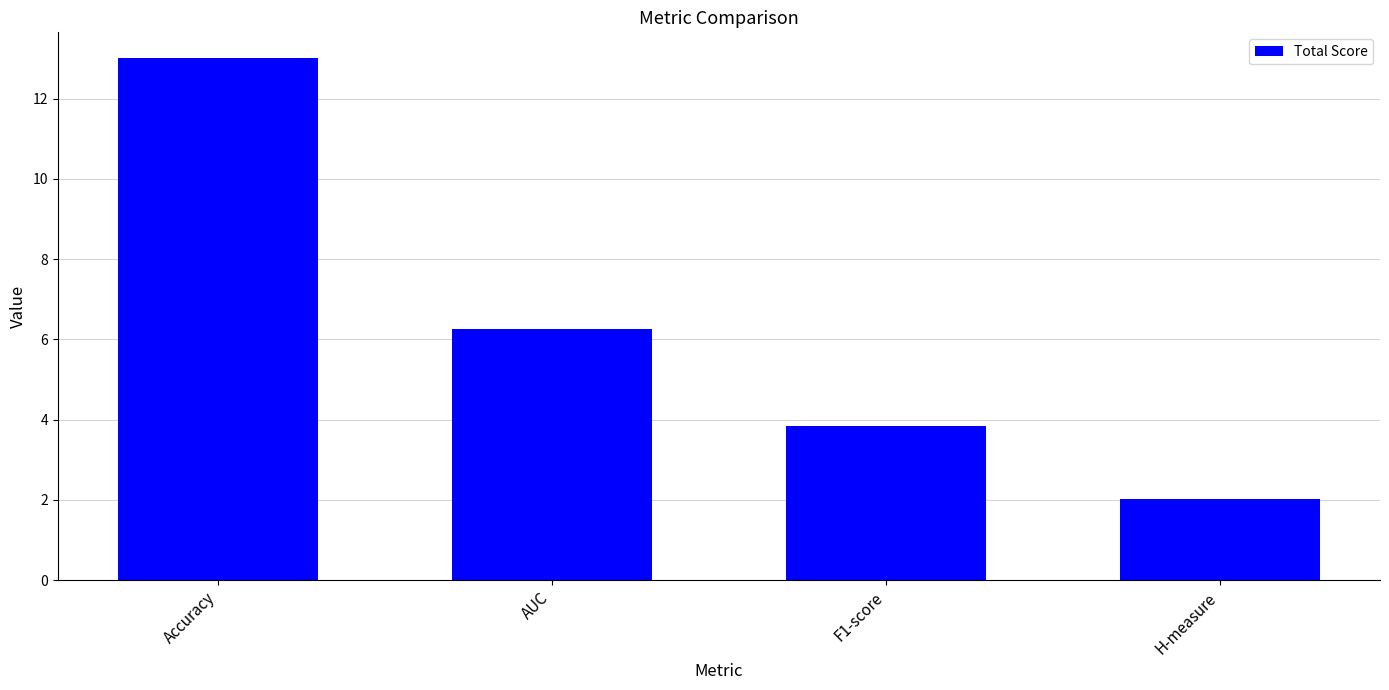

What is the maximum value shown in the chart?

13.0